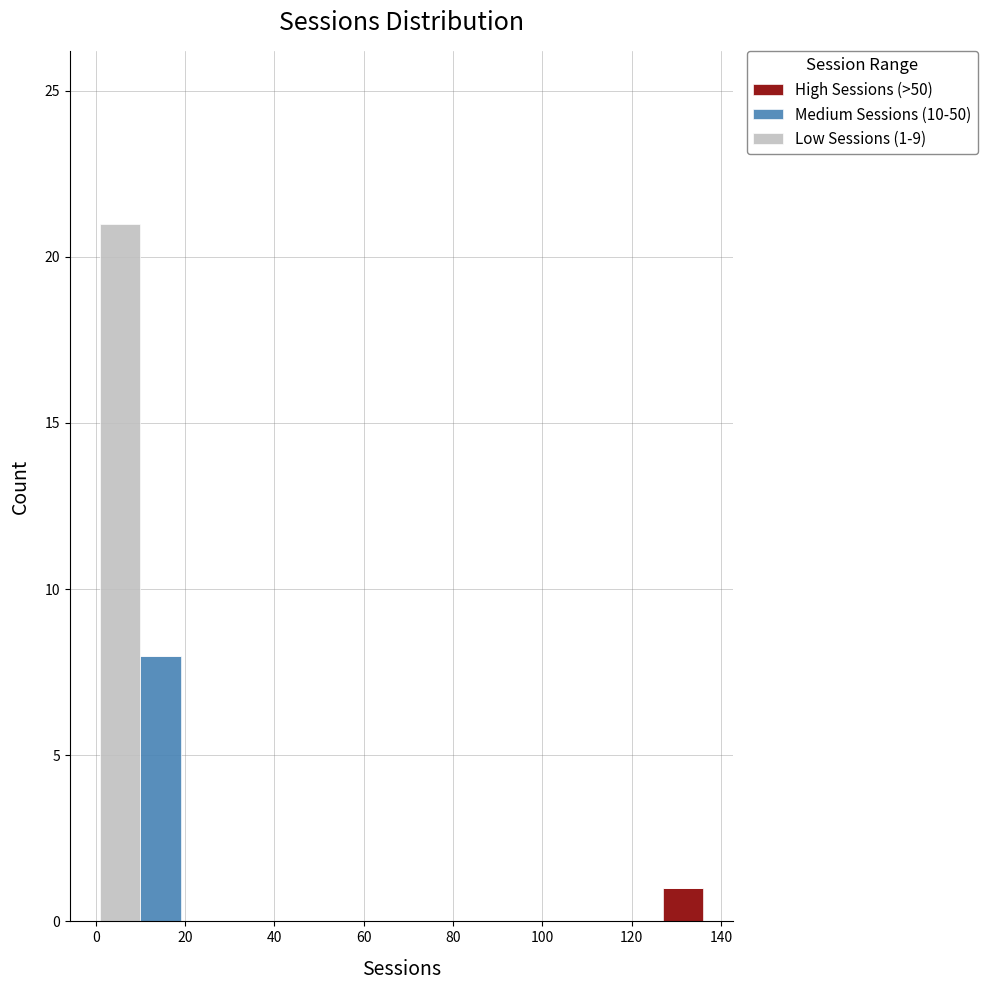

Which range on the x-axis has the tallest stacked bar (by total height)?

1 to 10